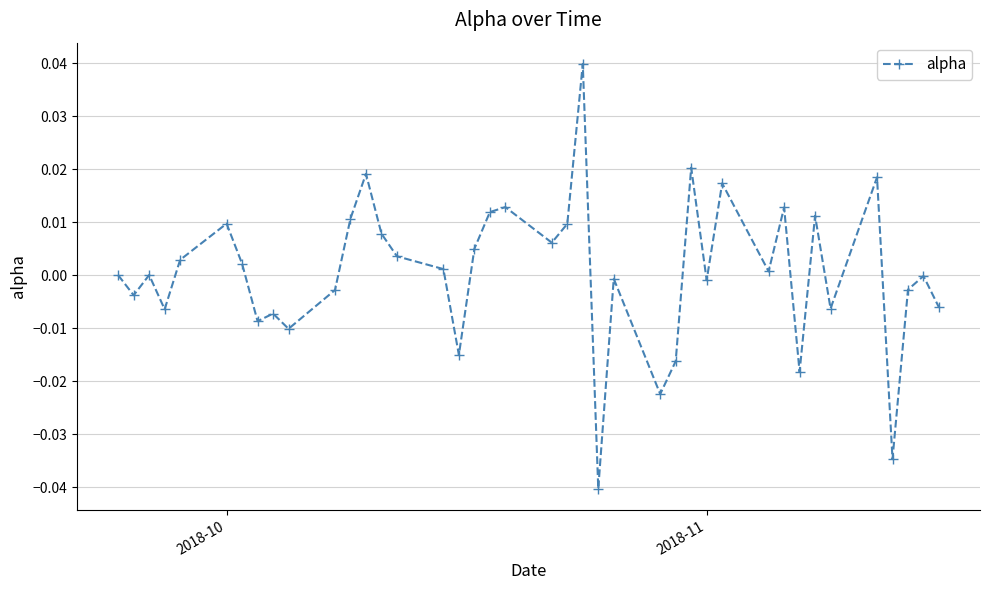

True or false: there are more than 0 points higher than both neighbors.

True